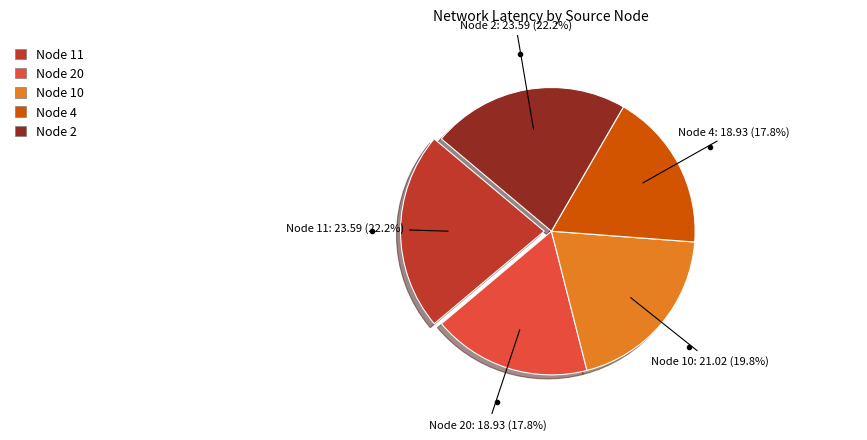

Does any single category account for the majority?

No